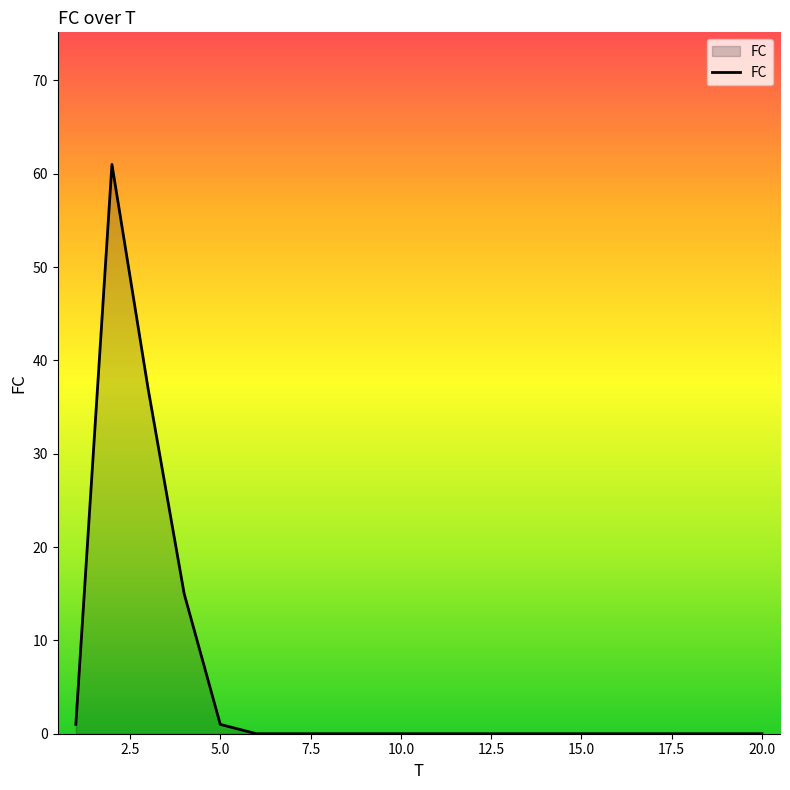

What is the difference between the maximum and minimum values?

61